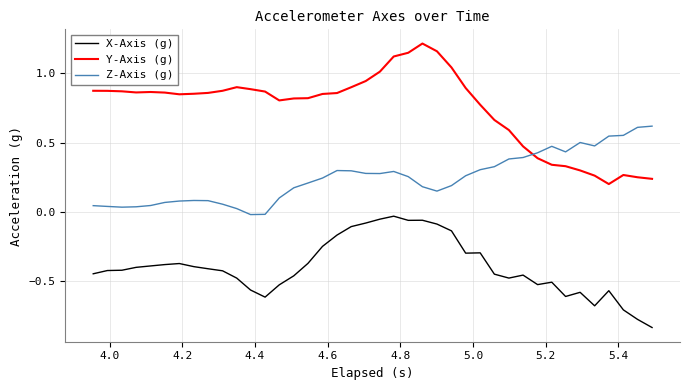

What are all the series names shown in the legend?

X-Axis (g), Y-Axis (g), Z-Axis (g)